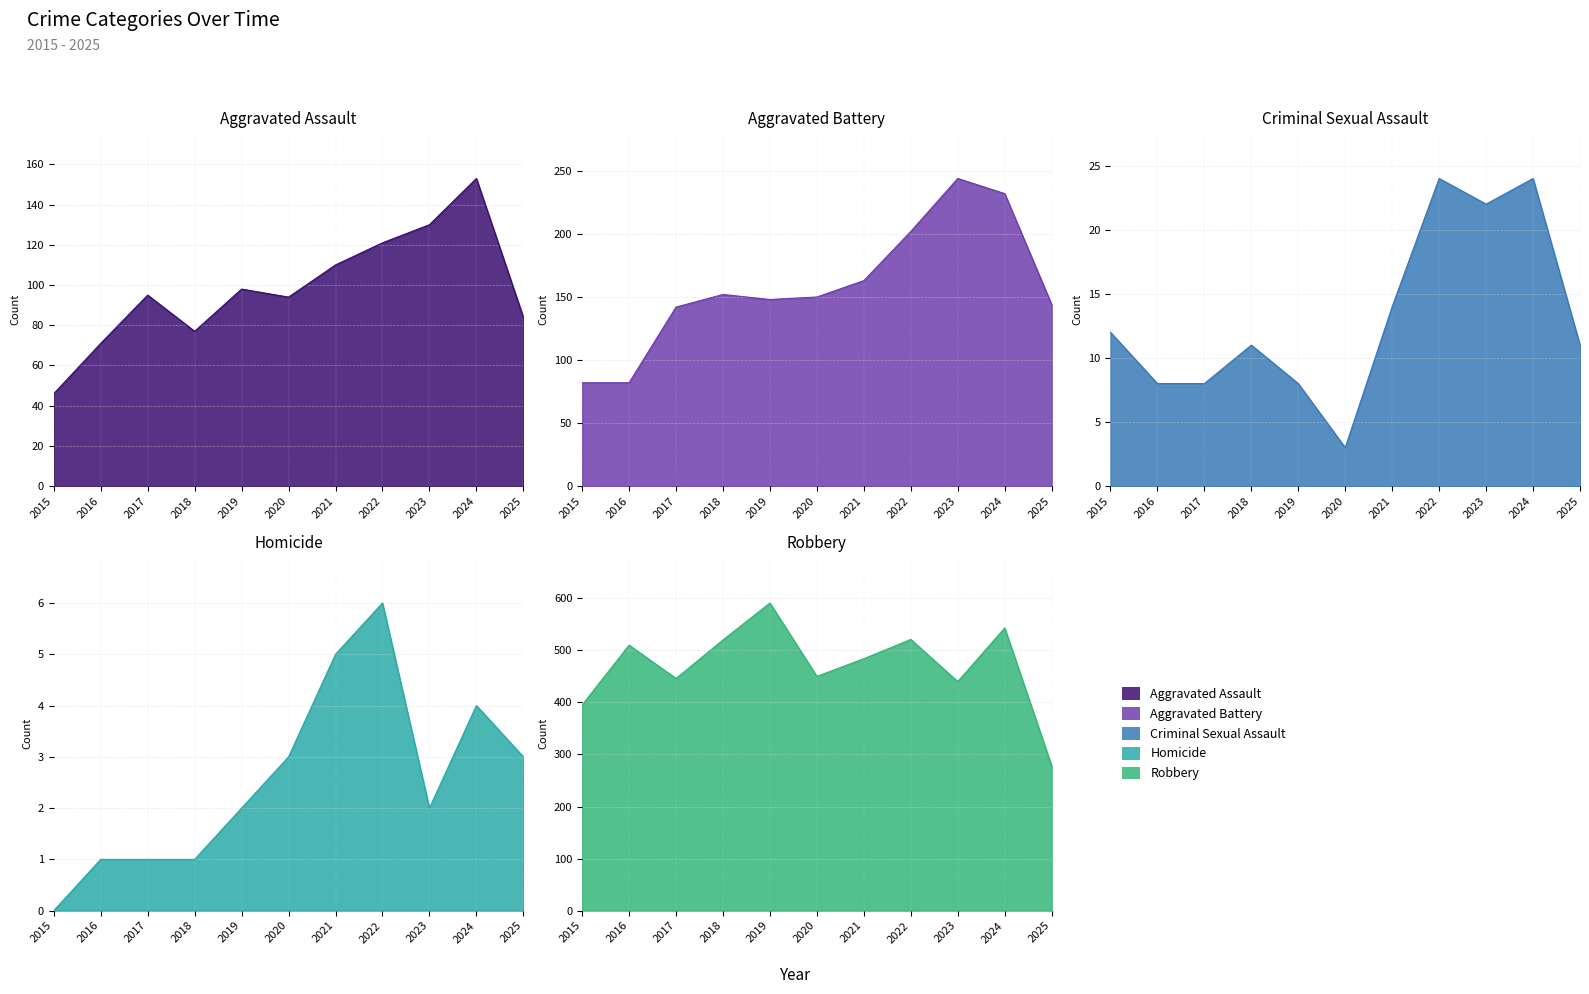

How many series are shown in this chart?

5